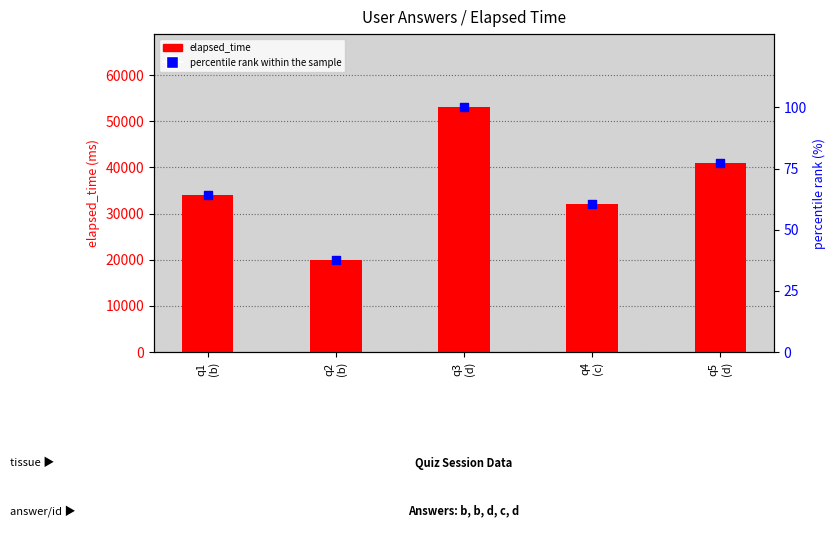

At which category is the sum across all series the highest?

q3
(d)